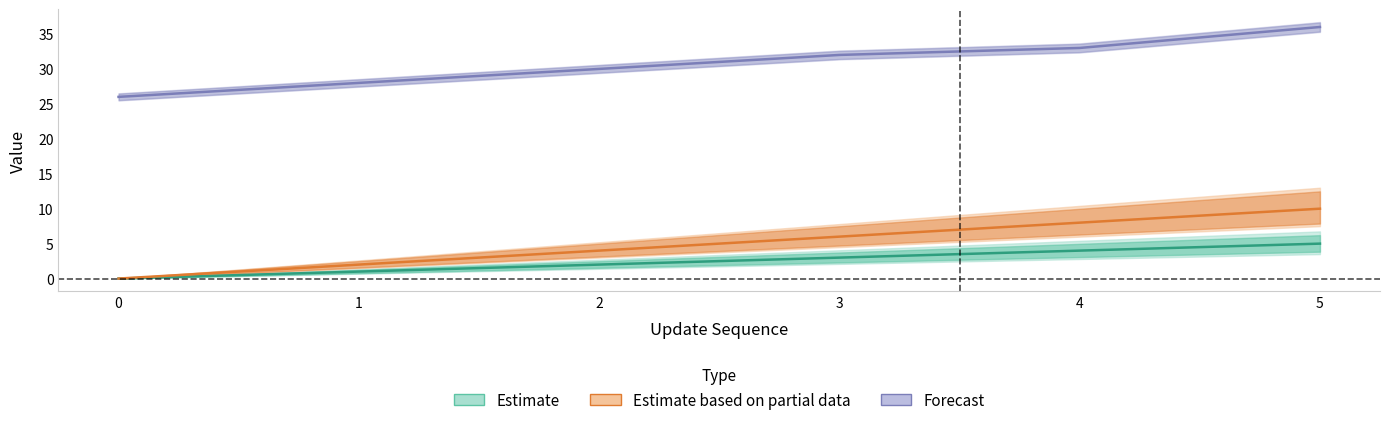

What are all the series names shown in the legend?

Estimate, Estimate based on partial data, Forecast